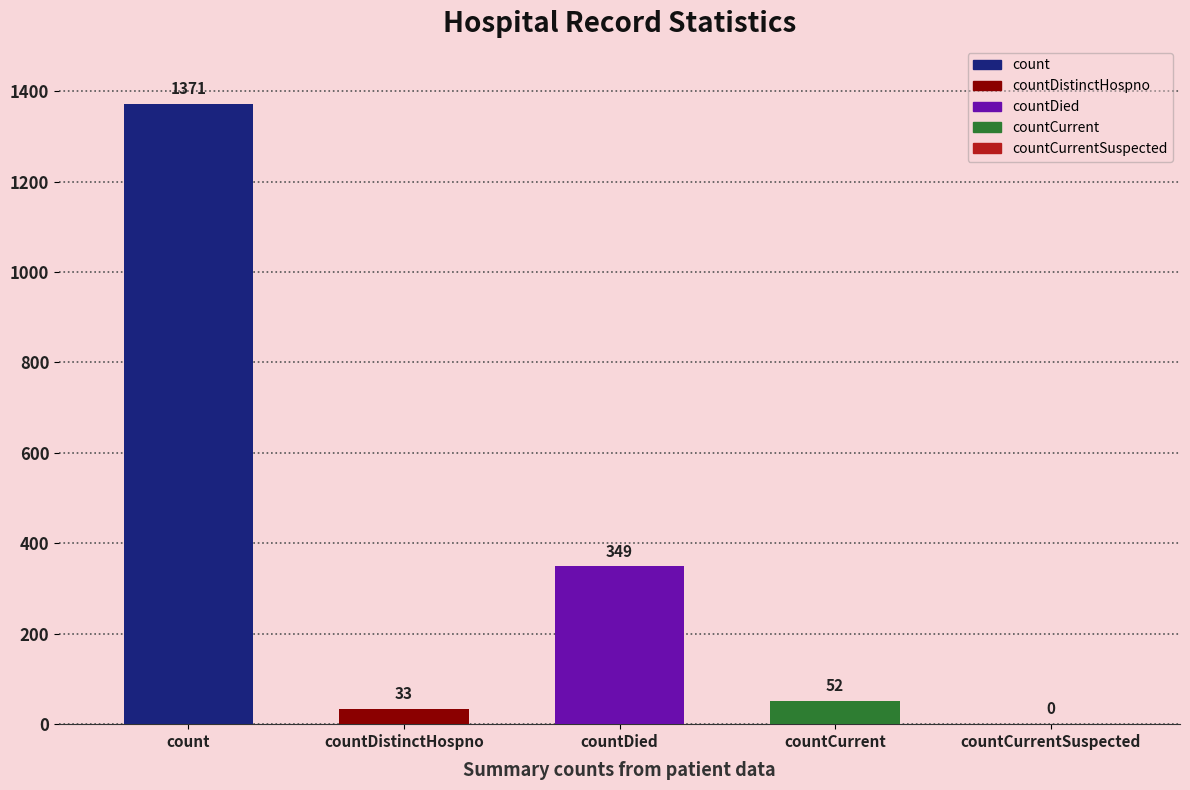

What is the sum of the values at countDistinctHospno and countCurrent?

85